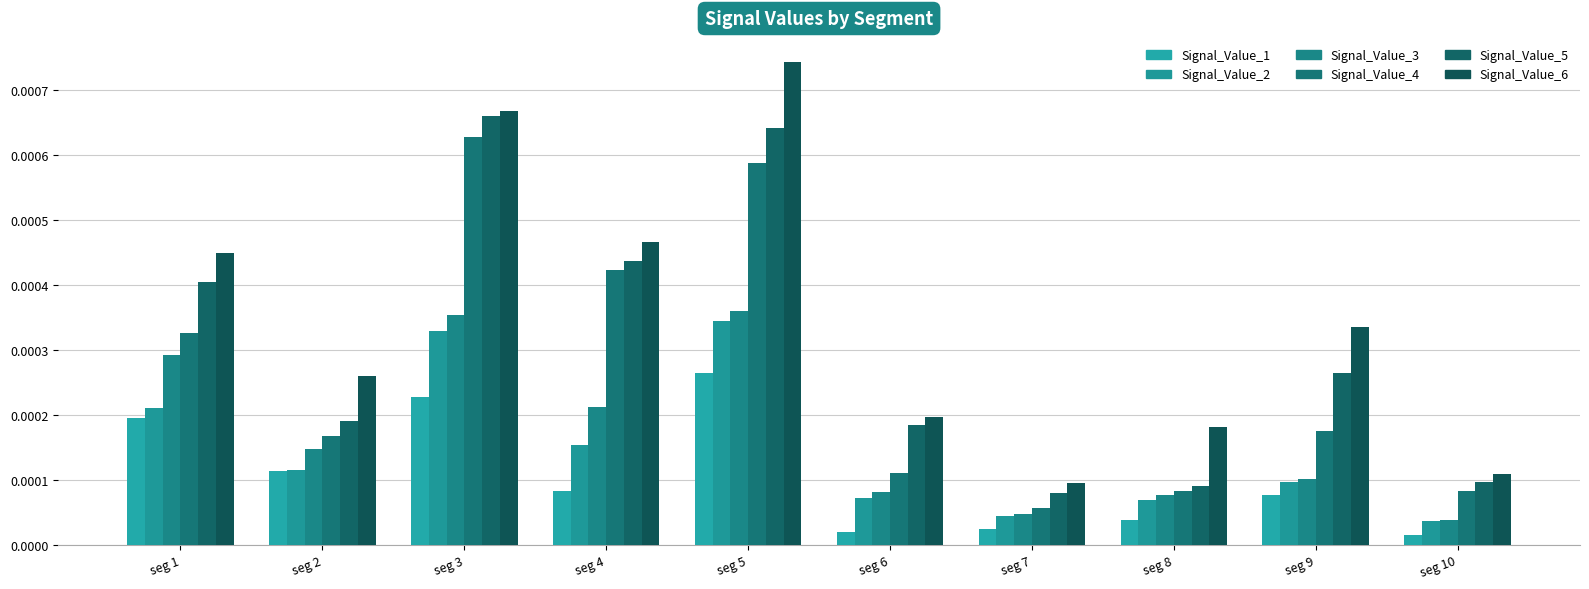

Which series has the largest range (max minus min)?

Signal_Value_6